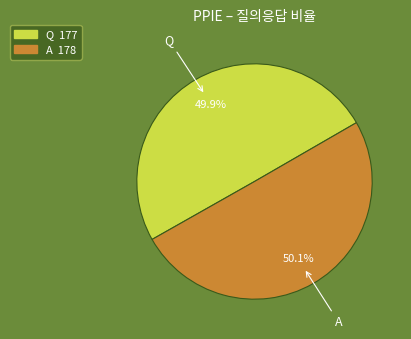

Approximately how many times larger is the value at A compared to Q?

1.0